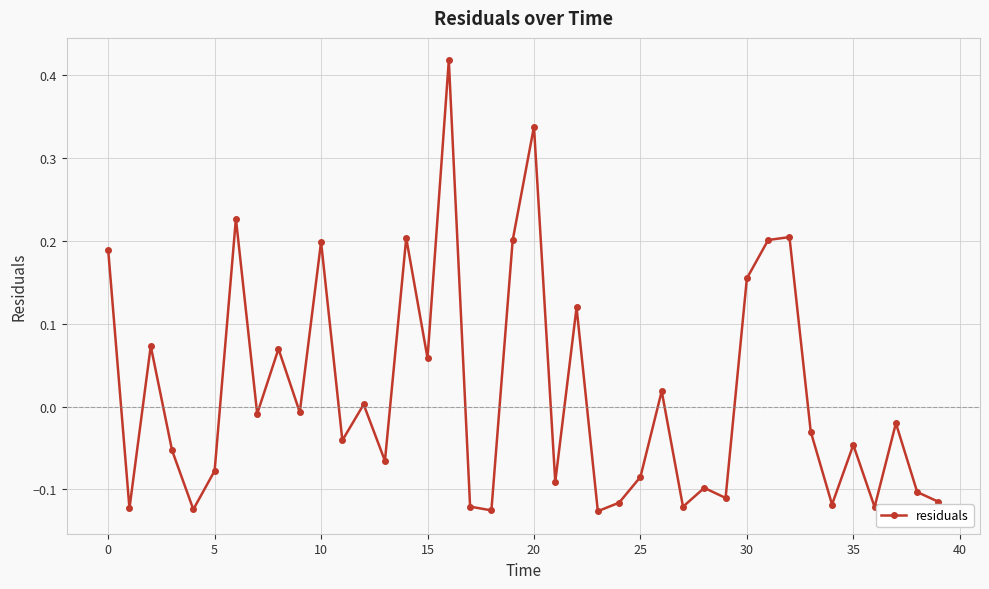

How many interior local peaks (higher than both neighbors) does the data have?

14